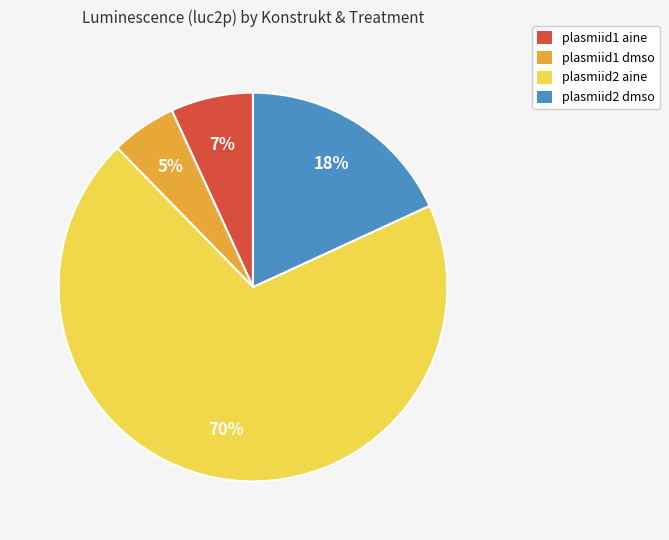

Between plasmiid2 aine and plasmiid2 dmso, which is larger?

plasmiid2 aine